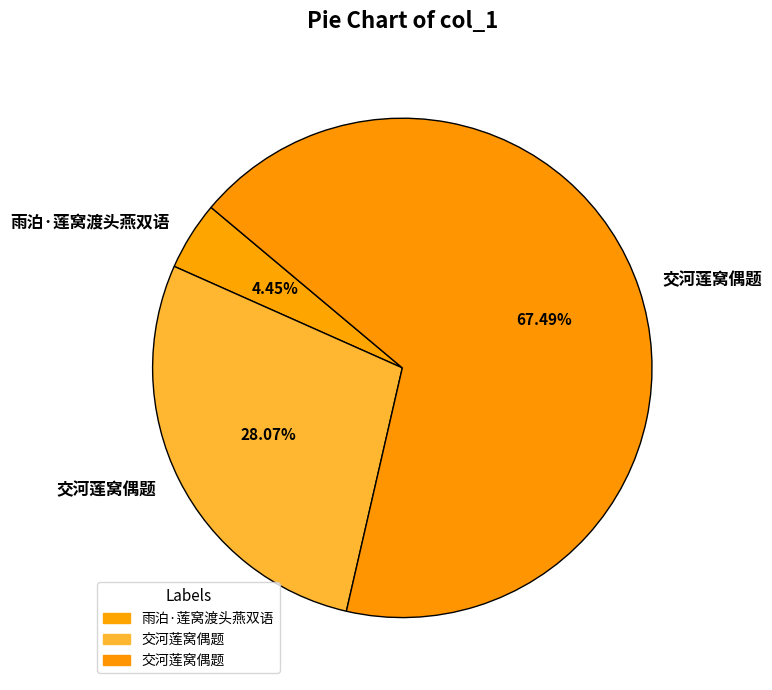

Count the number of slices in the pie.

3